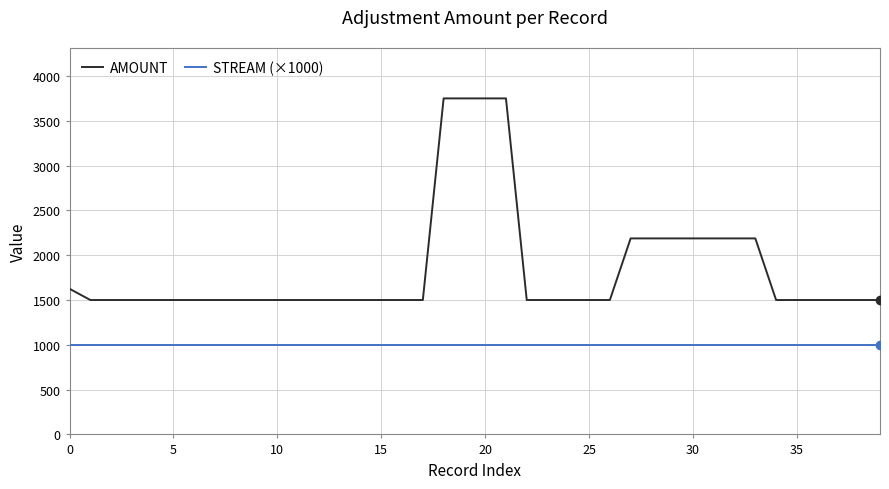

At how many categories does at least one series exceed 2764?

4